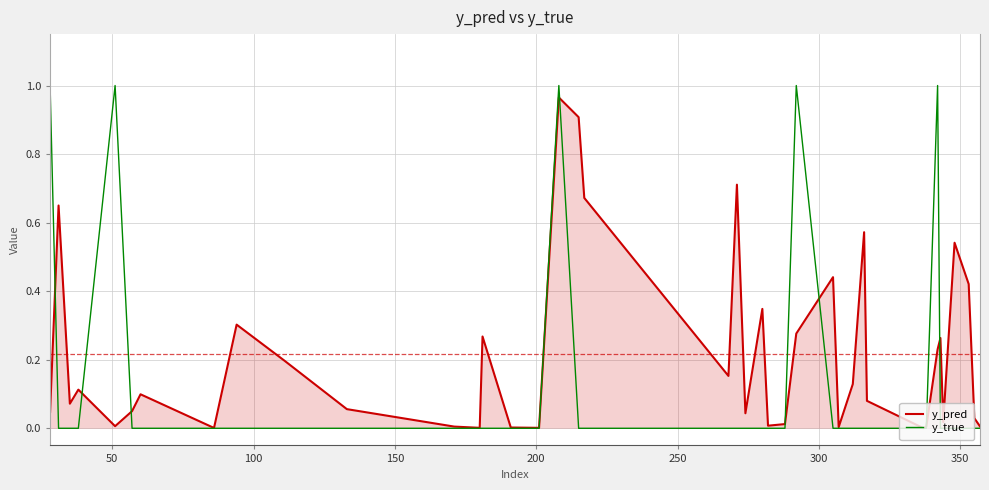

True or false: y_true and y_pred cross at least once.

True